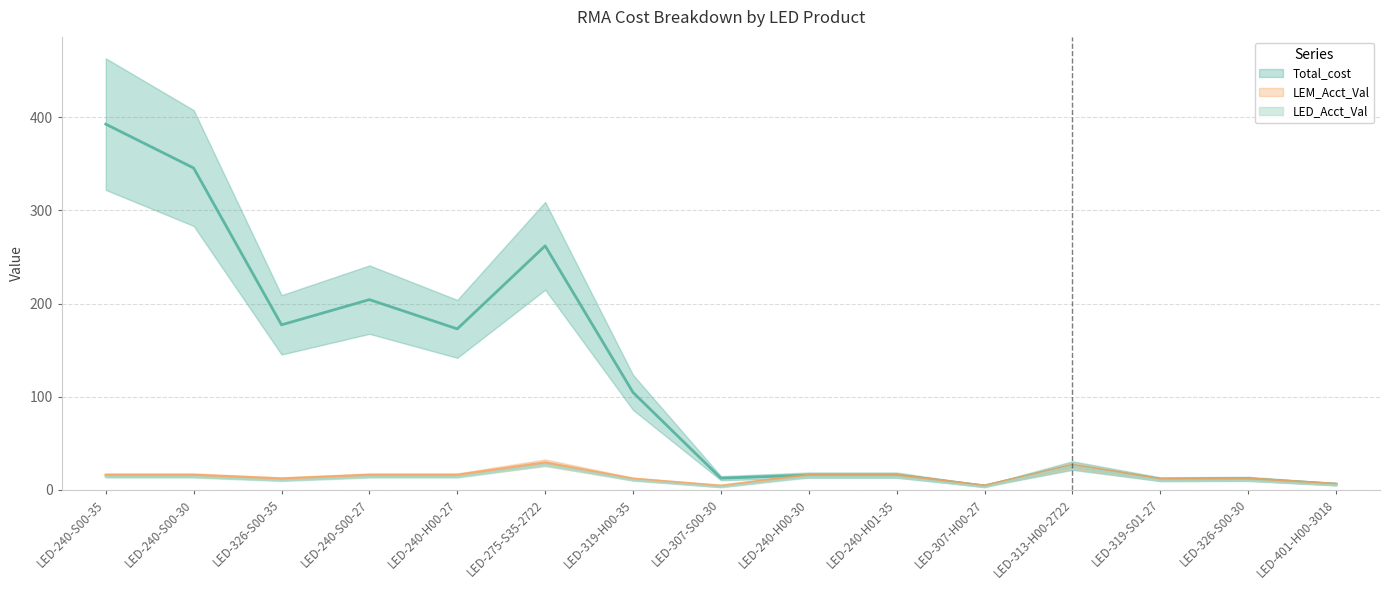

Reading left to right, extract all data points from this chart.

Total_cost: 392.7	345.6	177.1	204.2	172.8	262.0	104.5	12.4	15.7	15.7	4.2	25.9	11.3	11.8	6.0
LEM_Acct_Val: 15.7	15.7	11.8	15.7	15.7	29.1	11.6	4.1	15.7	15.7	4.2	25.9	11.3	11.8	6.0
LED_Acct_Val: 13.8	13.8	9.9	13.8	13.8	27.2	10.2	2.8	13.8	13.8	2.8	25.3	9.9	9.9	4.7